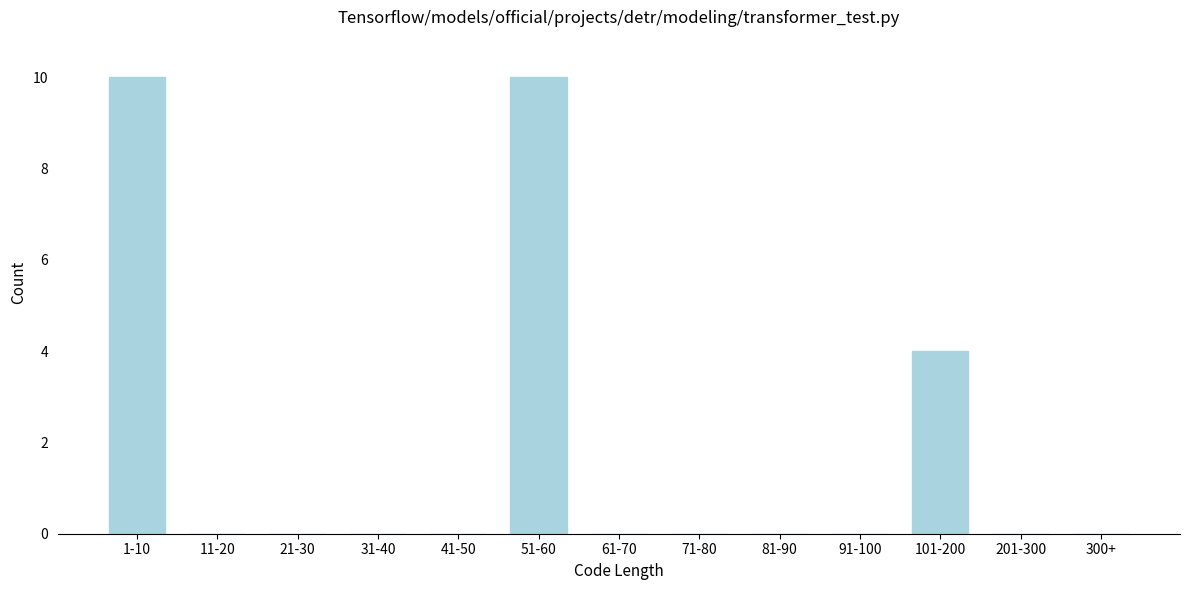

Reading right to left, extract all data points from this chart.

300+=0	201-300=0	101-200=4	91-100=0	81-90=0	71-80=0	61-70=0	51-60=10	41-50=0	31-40=0	21-30=0	11-20=0	1-10=10